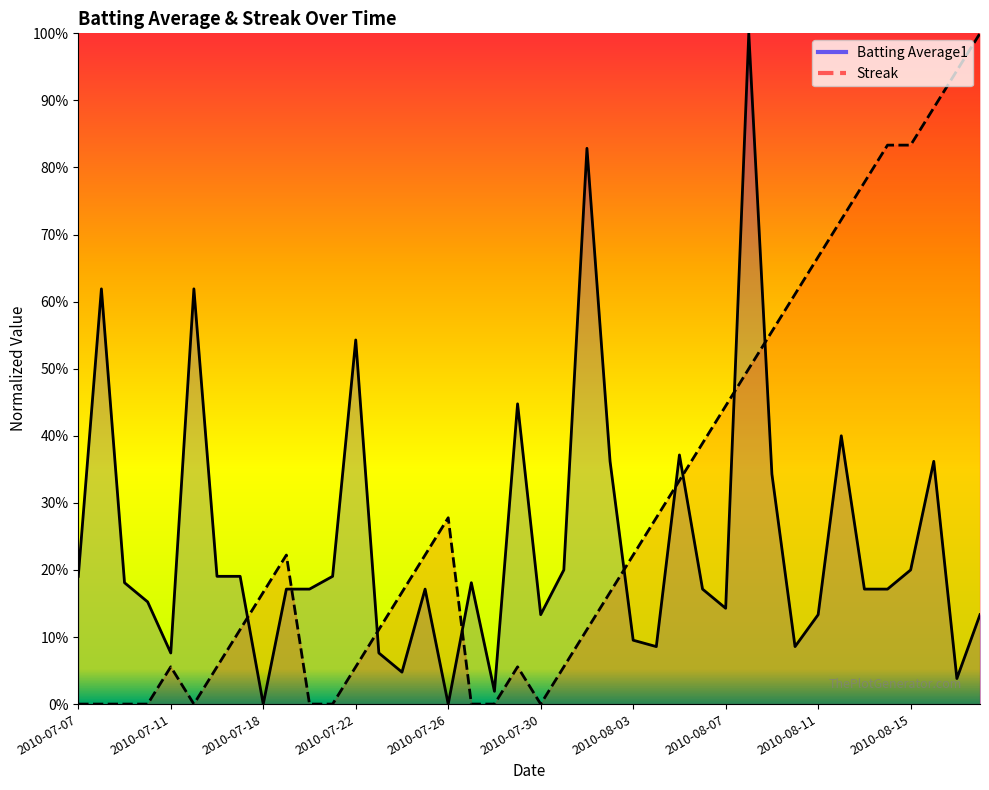

How many lines are shown in the chart?

2